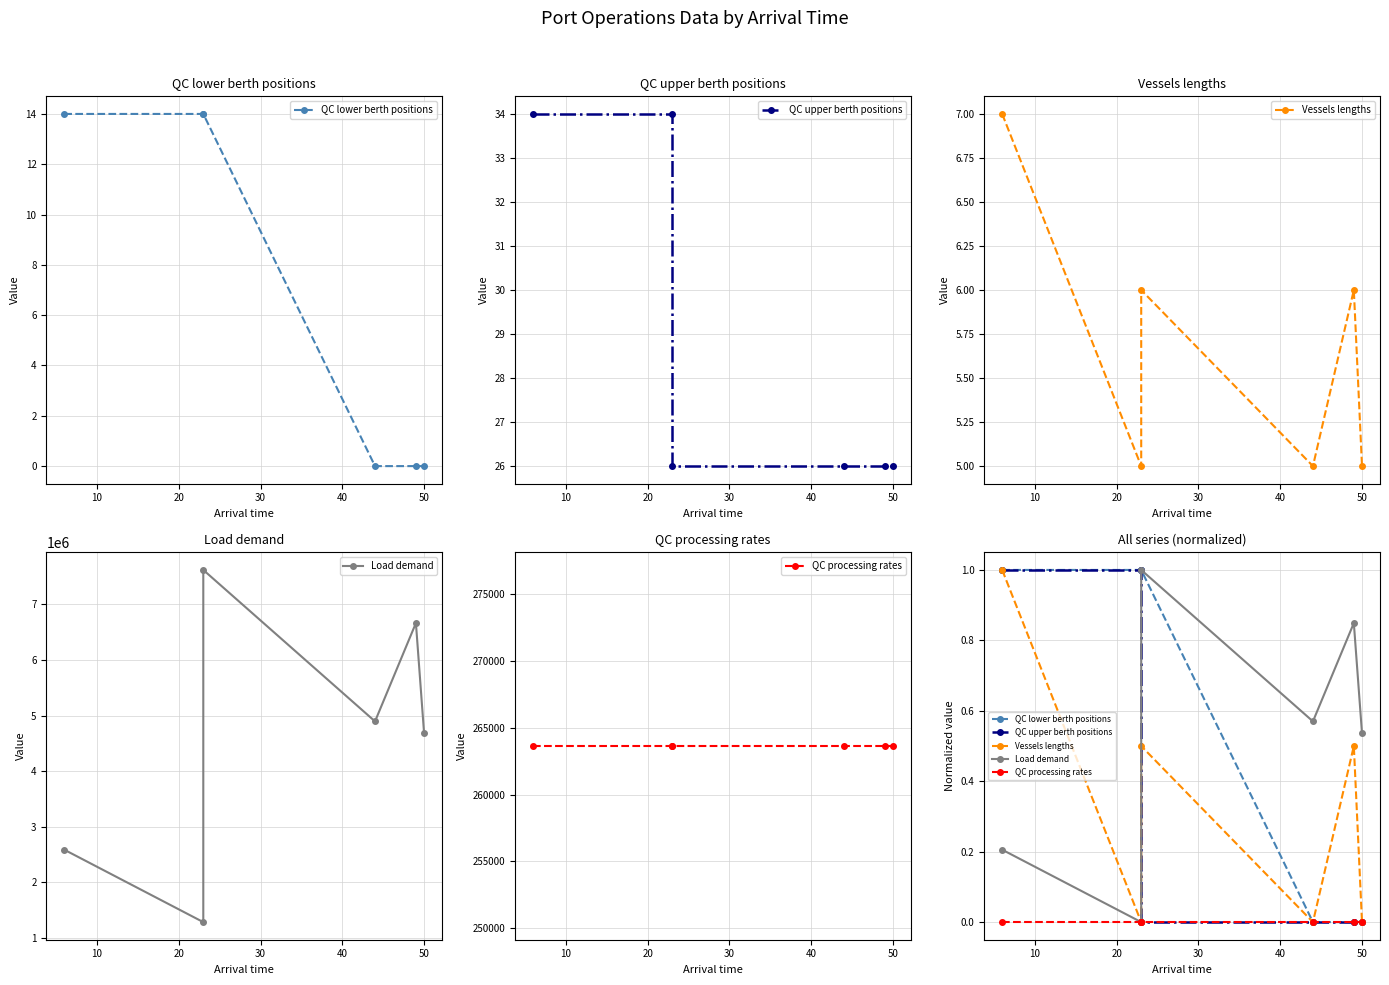

The QC upper berth positions series shows -0.4 at 40. True or false?

False